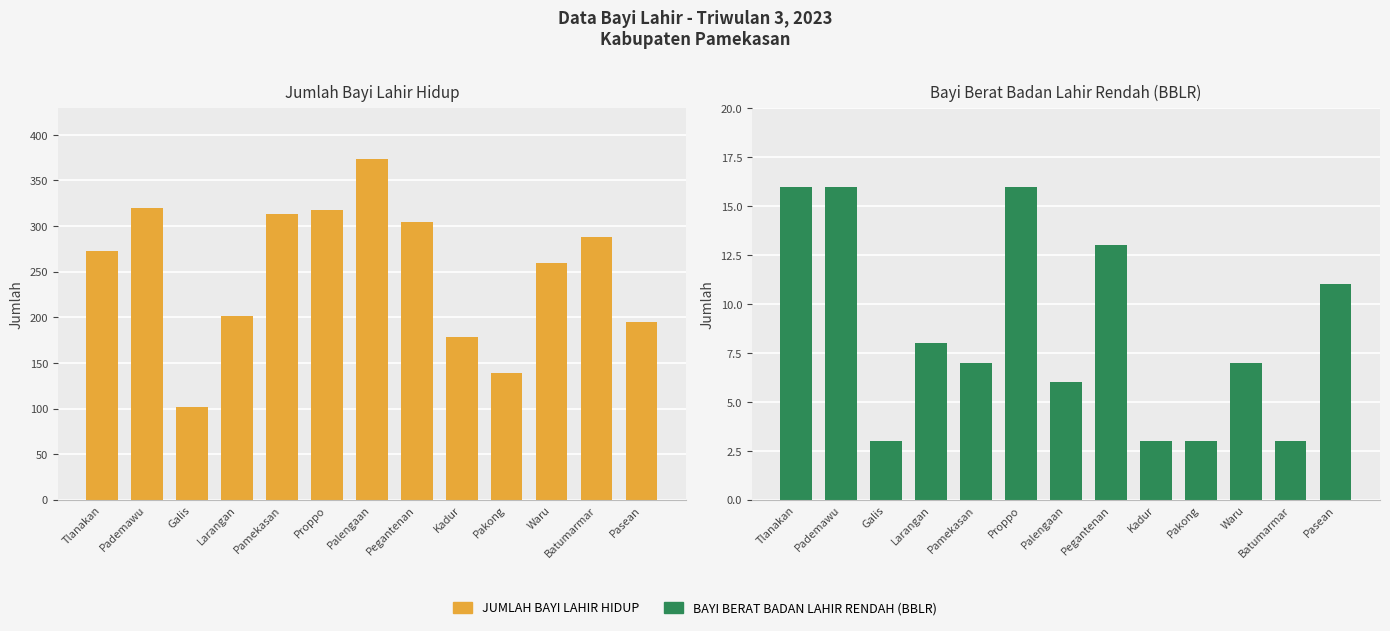

Which series changed the most between Galis and Palengaan?

JUMLAH BAYI LAHIR HIDUP